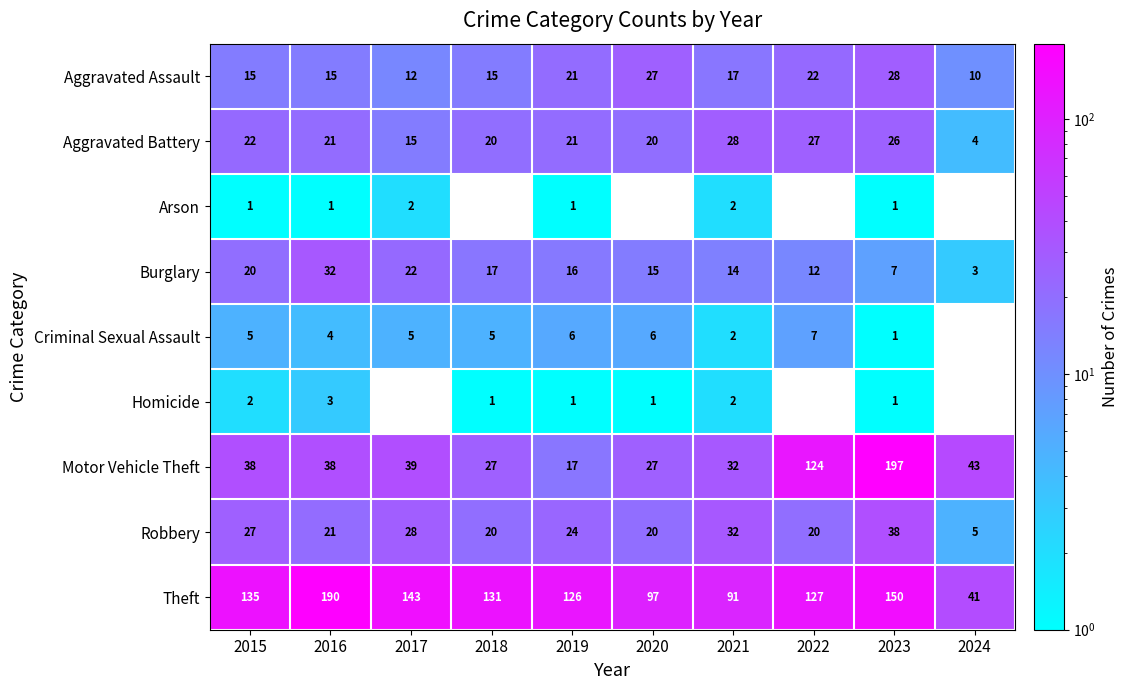

At how many categories does at least one series exceed 131?

4